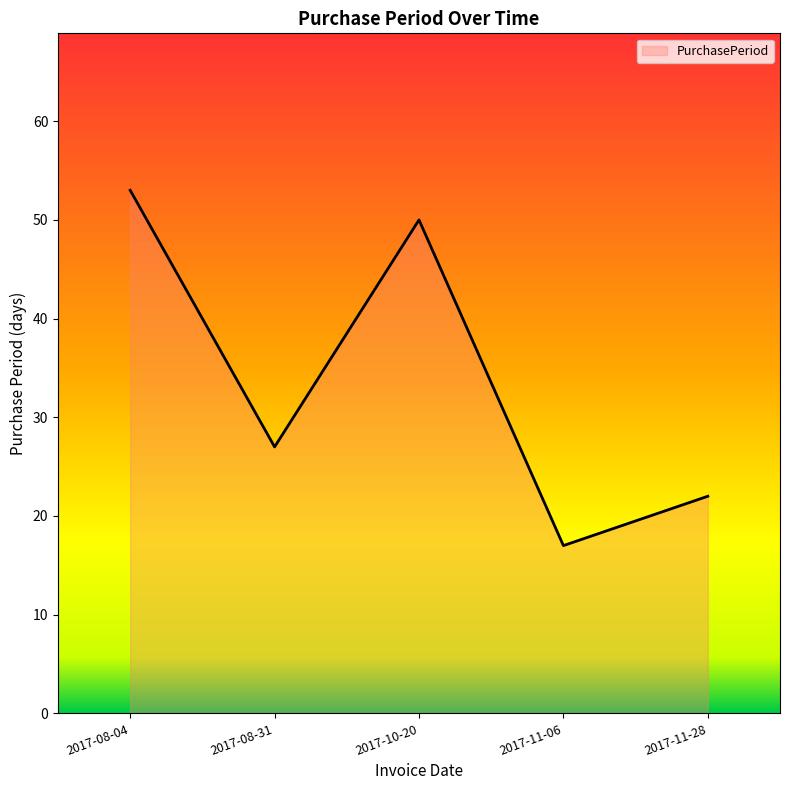

Rank the categories by value from lowest to highest.

2017-11-06, 2017-11-28, 2017-08-31, 2017-10-20, 2017-08-04